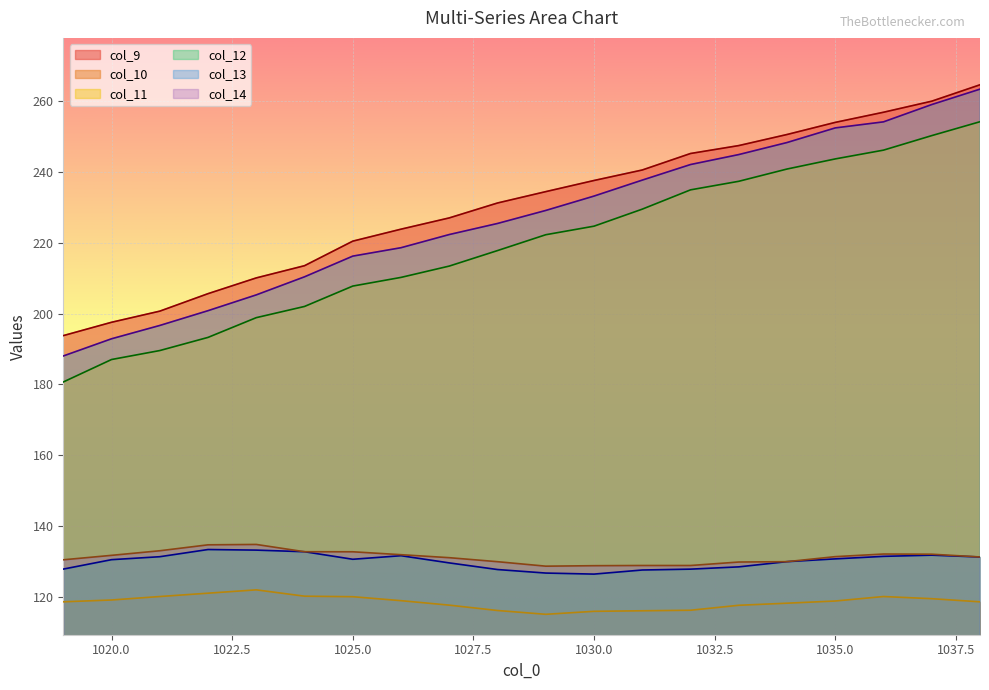

What is the maximum value shown in the chart?

264.5